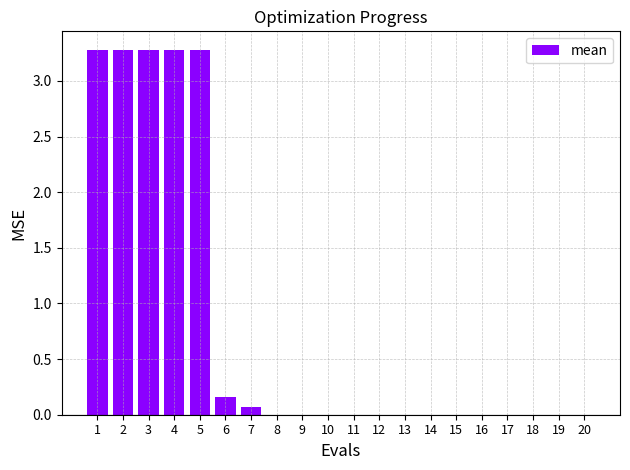

Where is the data nearest to the value 1?

6